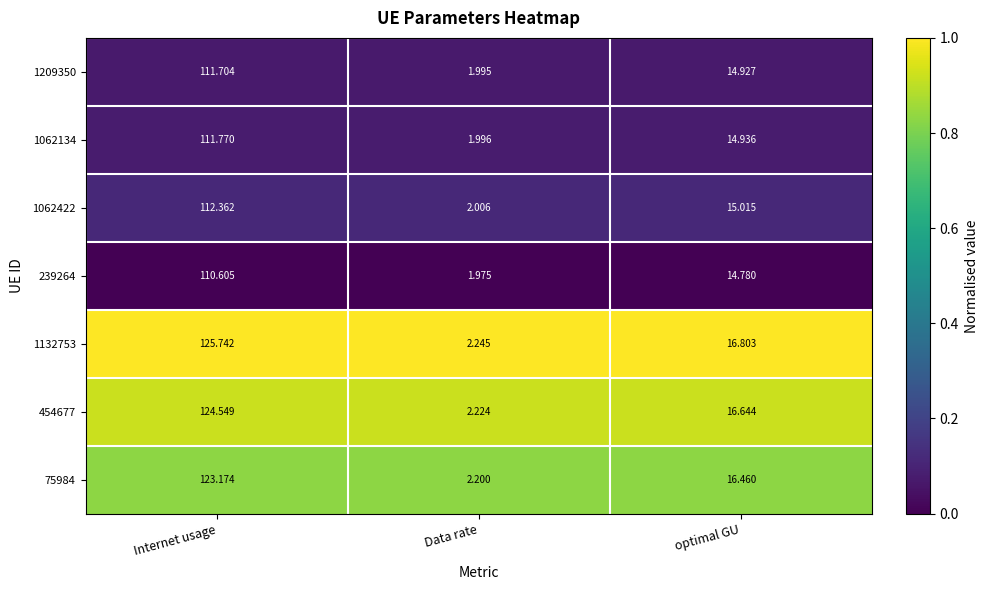

At which label is 1132753 closest to 63?

optimal GU